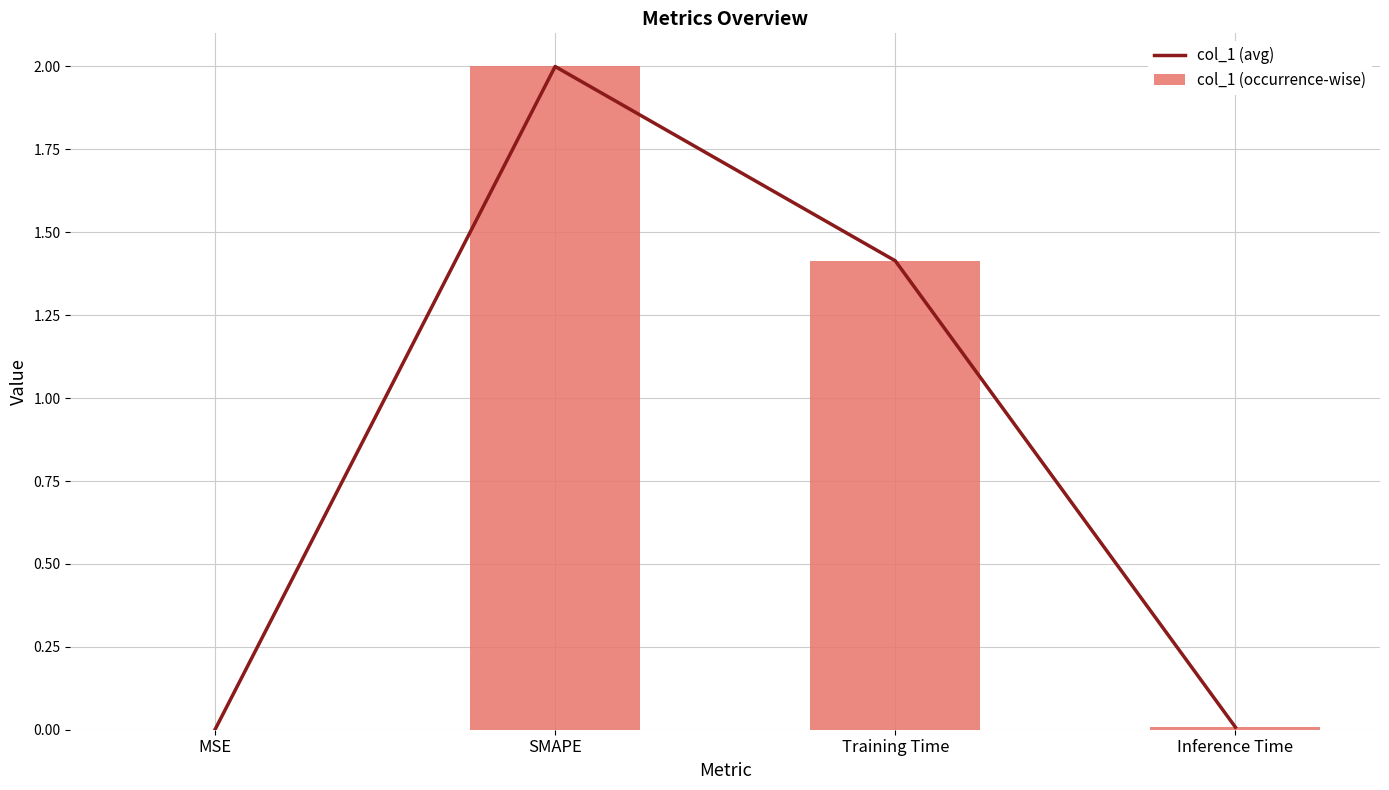

At which category does col_1 (avg) reach its first local peak?

SMAPE